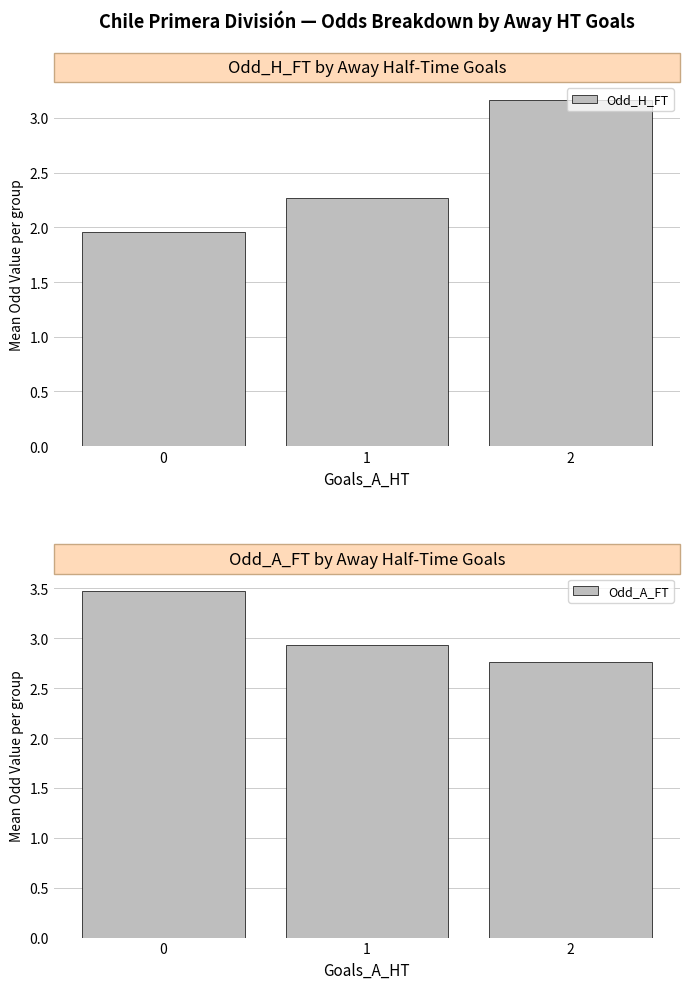

Which series has the largest total across all categories?

Odd_A_FT